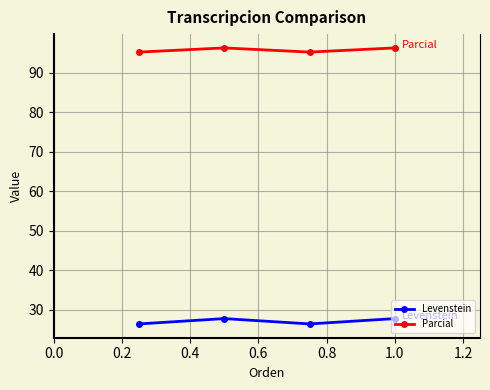

How many data points in Levenstein are above 27?

2